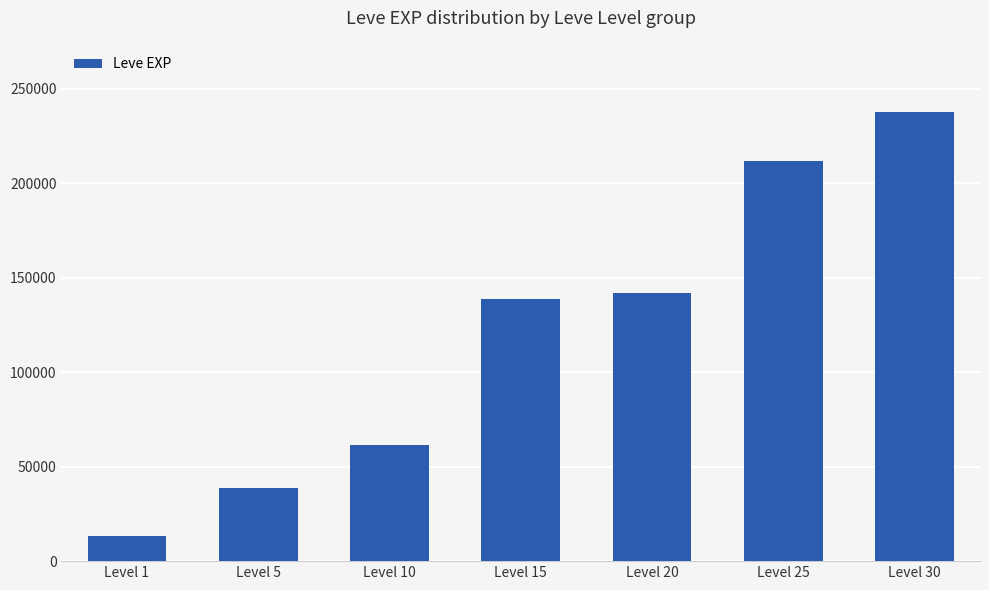

List the labels in order of value, largest first.

Level 30, Level 25, Level 20, Level 15, Level 10, Level 5, Level 1